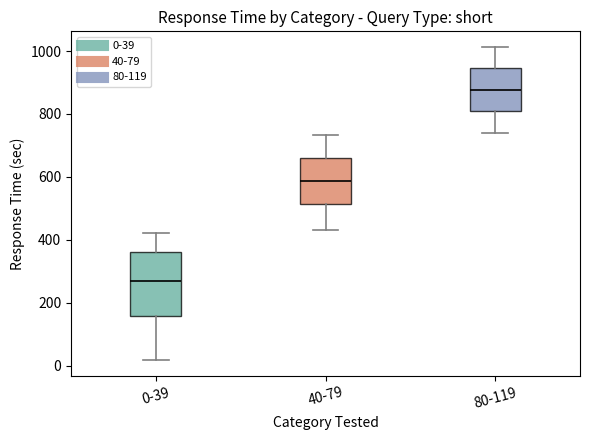

Where is the upper edge of the box for 80-119 on the y-axis? The values are not printed on the chart, so give them approximately, as read against the axis.

940